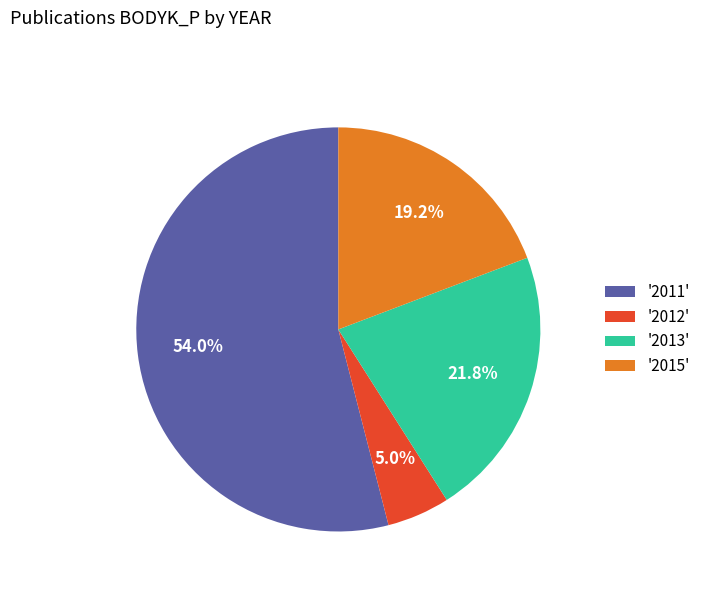

How many slices are in this pie chart?

4